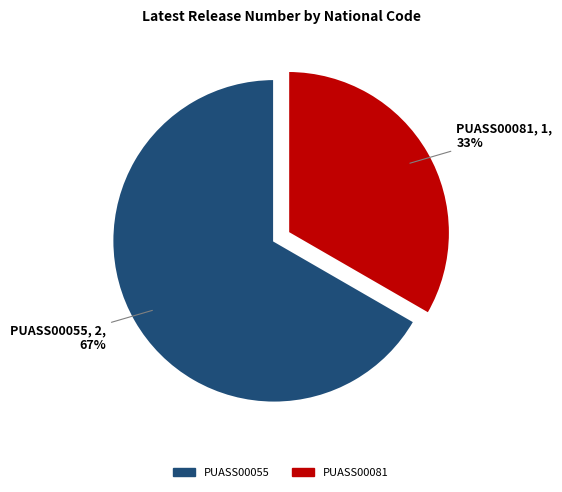

Is there a majority slice in this chart?

Yes